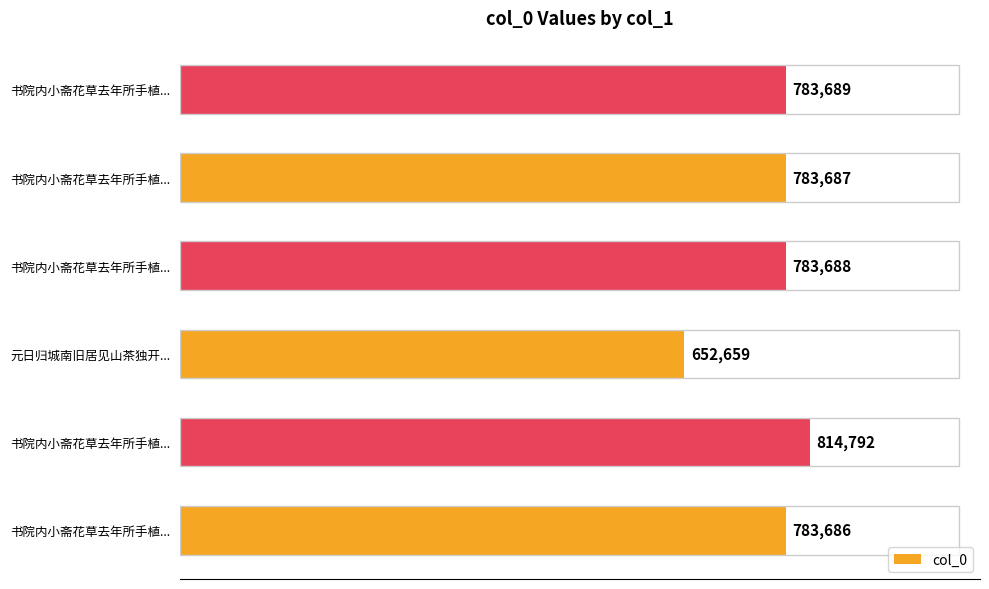

Does the chart contain any negative values?

No